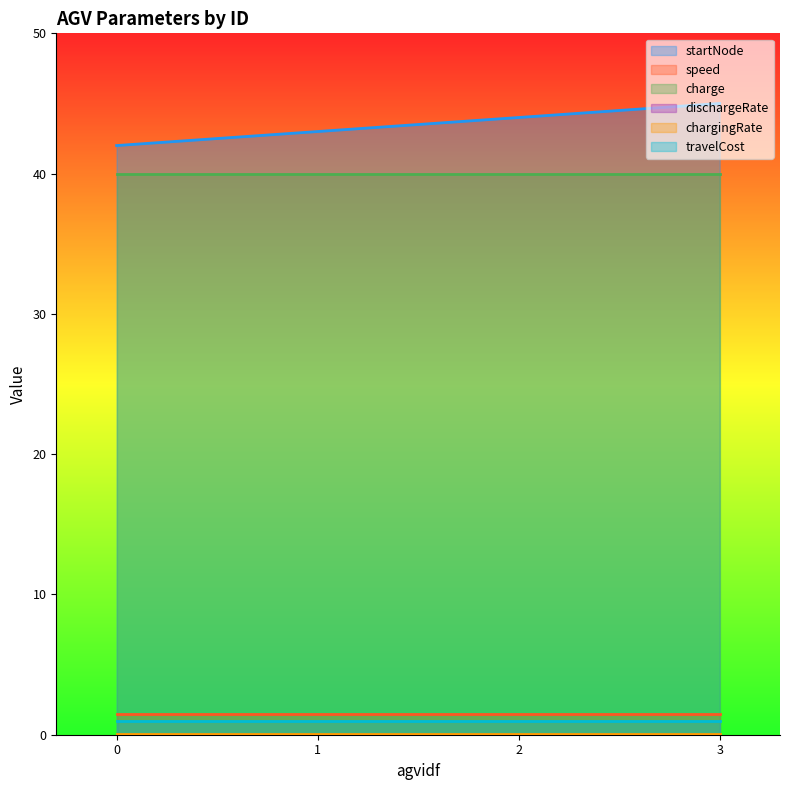

At how many categories does at least one series exceed 8?

4